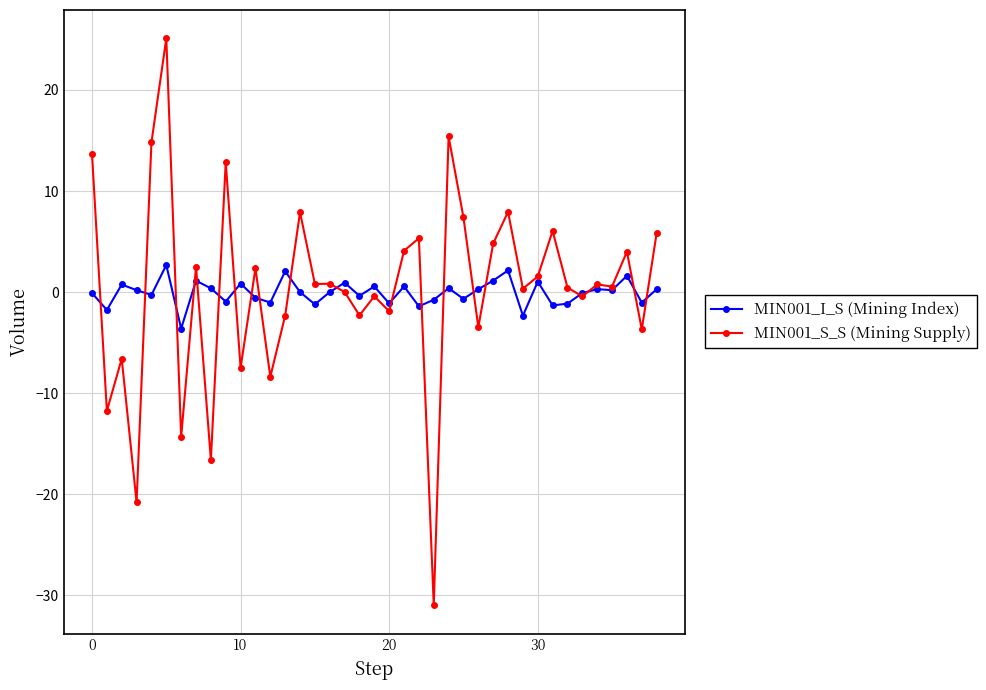

List the series in order of their peak value, highest first.

MIN001_S_S (Mining Supply), MIN001_I_S (Mining Index)